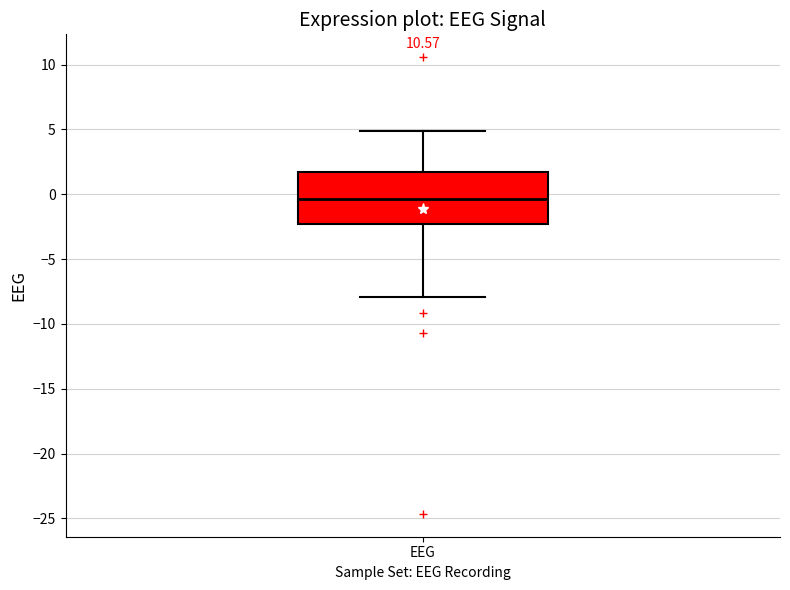

Read this box plot against the y-axis: the position of the median line, the range covered by the box, and the ends of both whiskers. The values are not printed on the chart, so give them approximately, as read against the axis.

median -0.5, box -2.5 to 1.5, whiskers -8.0 to 5.0